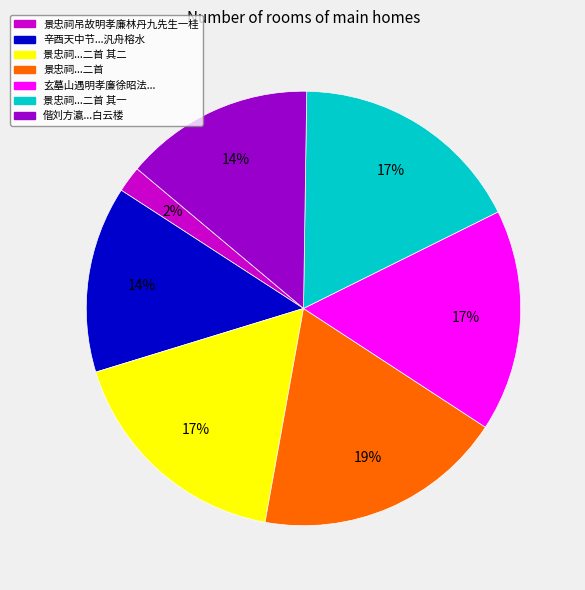

To the nearest percent, what percentage of the pie is 景忠祠...二首?

19%